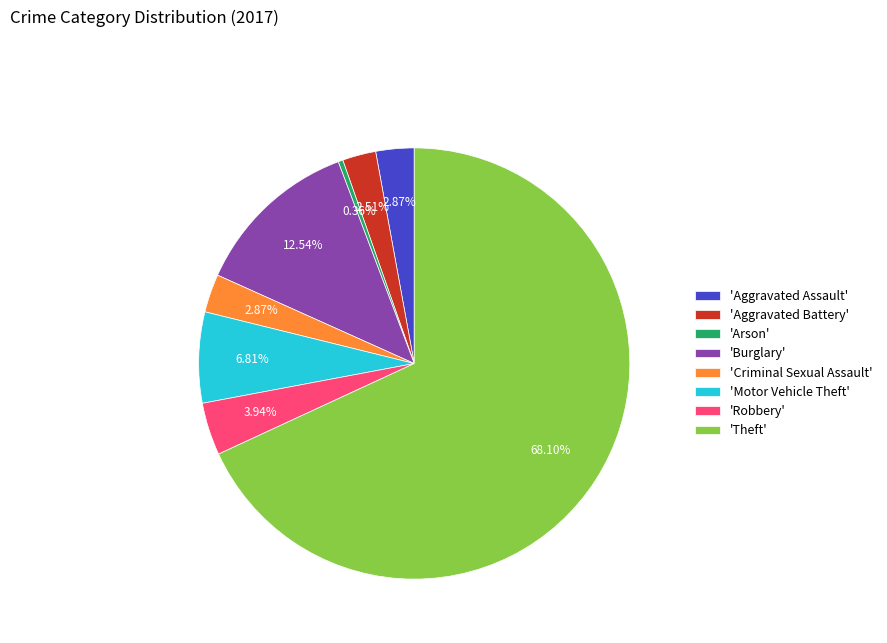

Is there any slice that represents more than half of the pie?

Yes